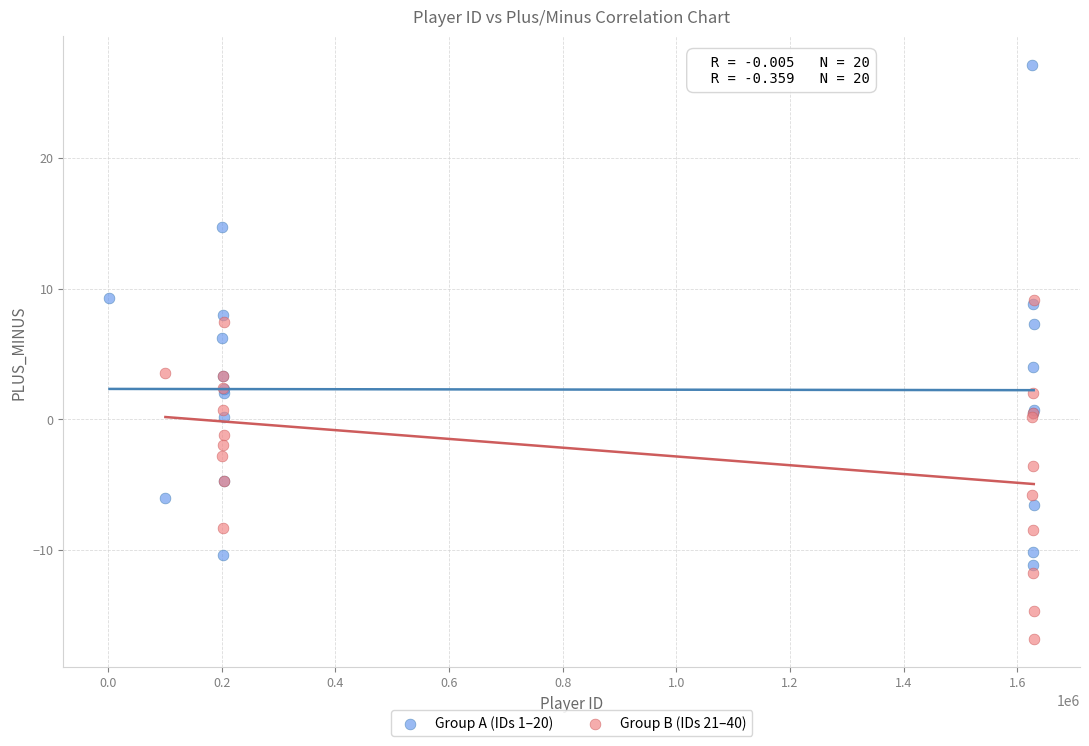

Which series has the widest spread of Y values?

Group A (IDs 1–20)